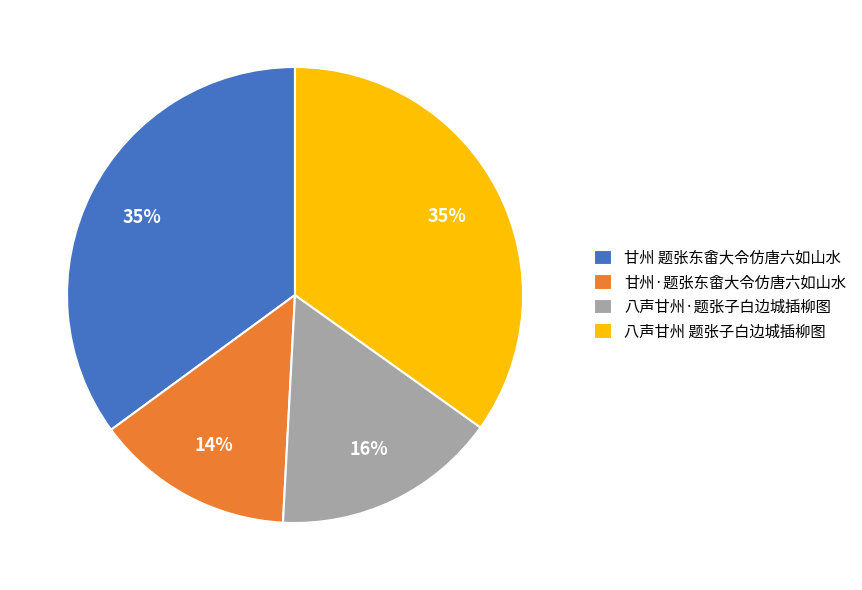

To the nearest percent, what is the average slice percentage?

25%